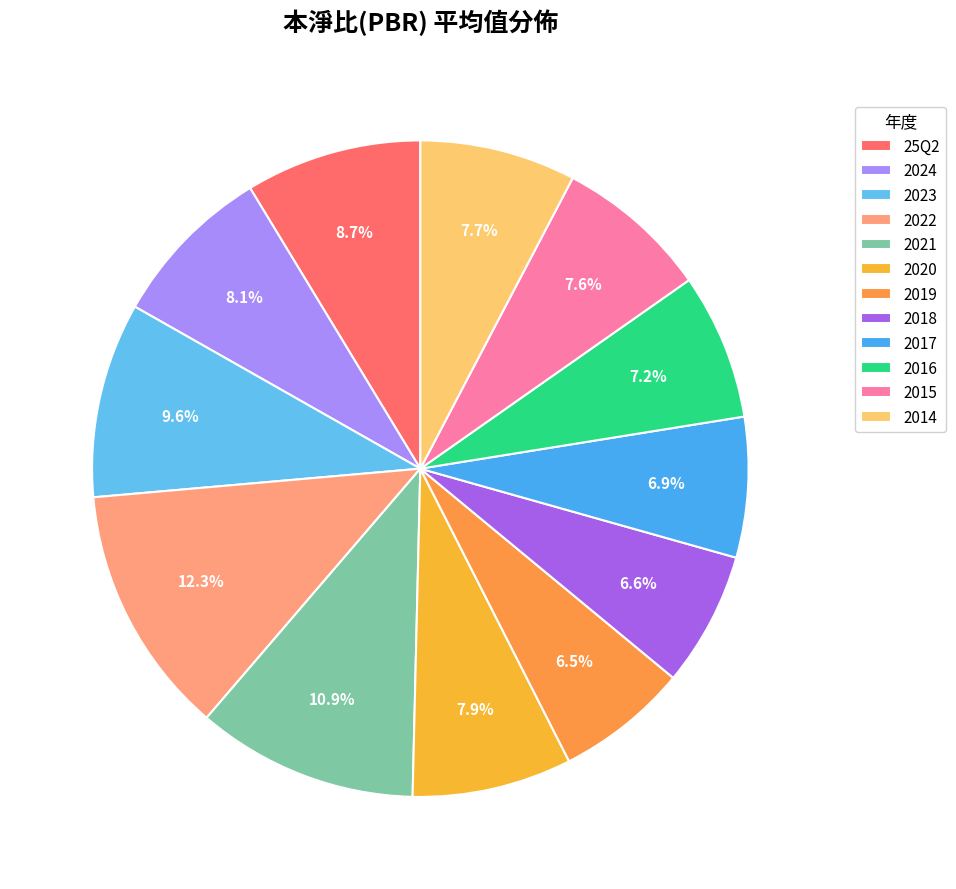

What portion of the pie excludes 2018?

93.4%